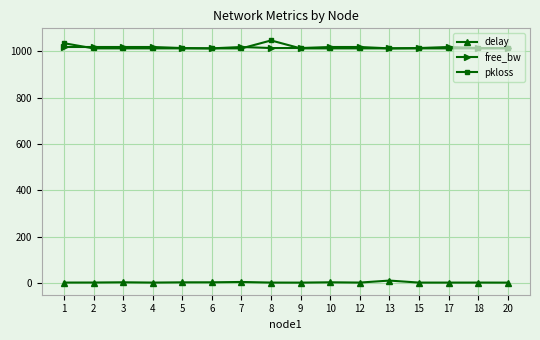

Is the value of free_bw at 9 greater than the value of delay at 7?

Yes